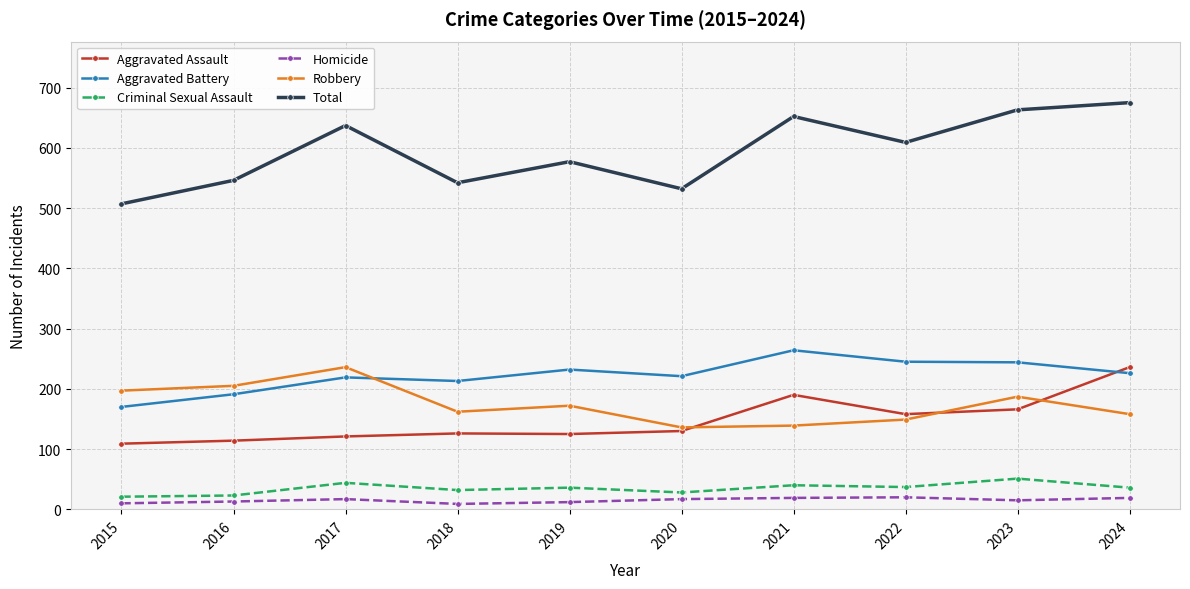

True or false: Homicide and Robbery cross at least once.

False